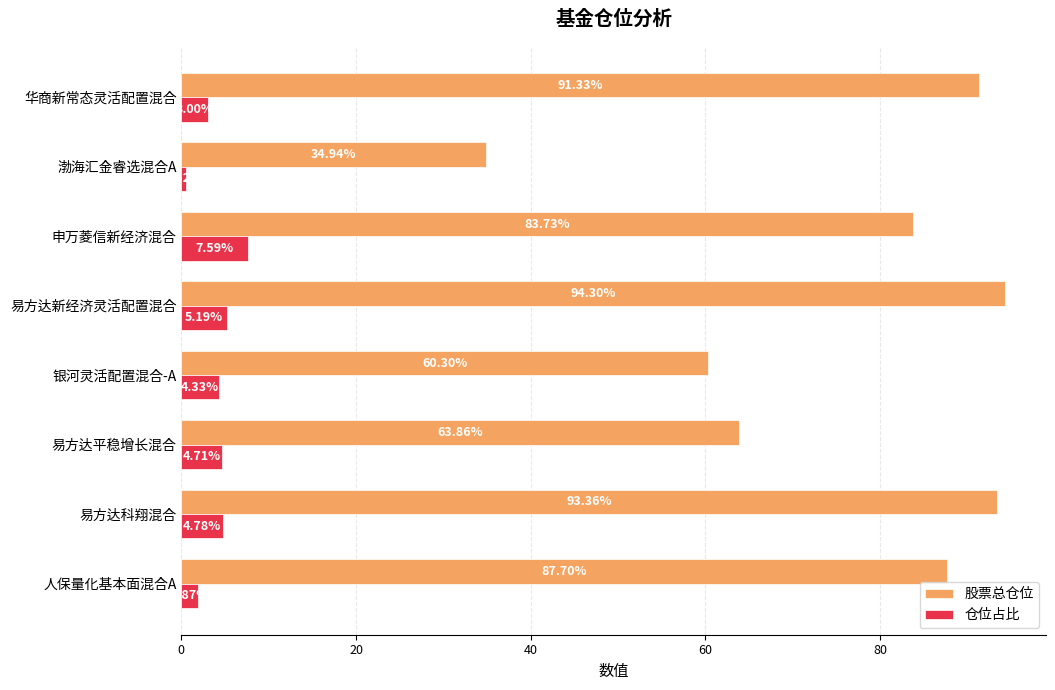

At which label is 仓位占比 closest to 4?

银河灵活配置混合-A